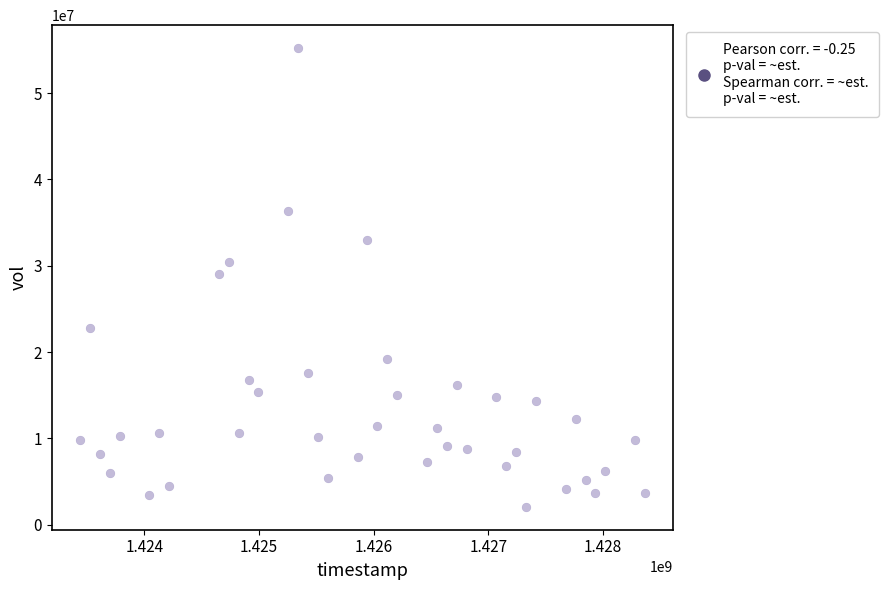

What is the range of Y values (max minus min)?

53138100